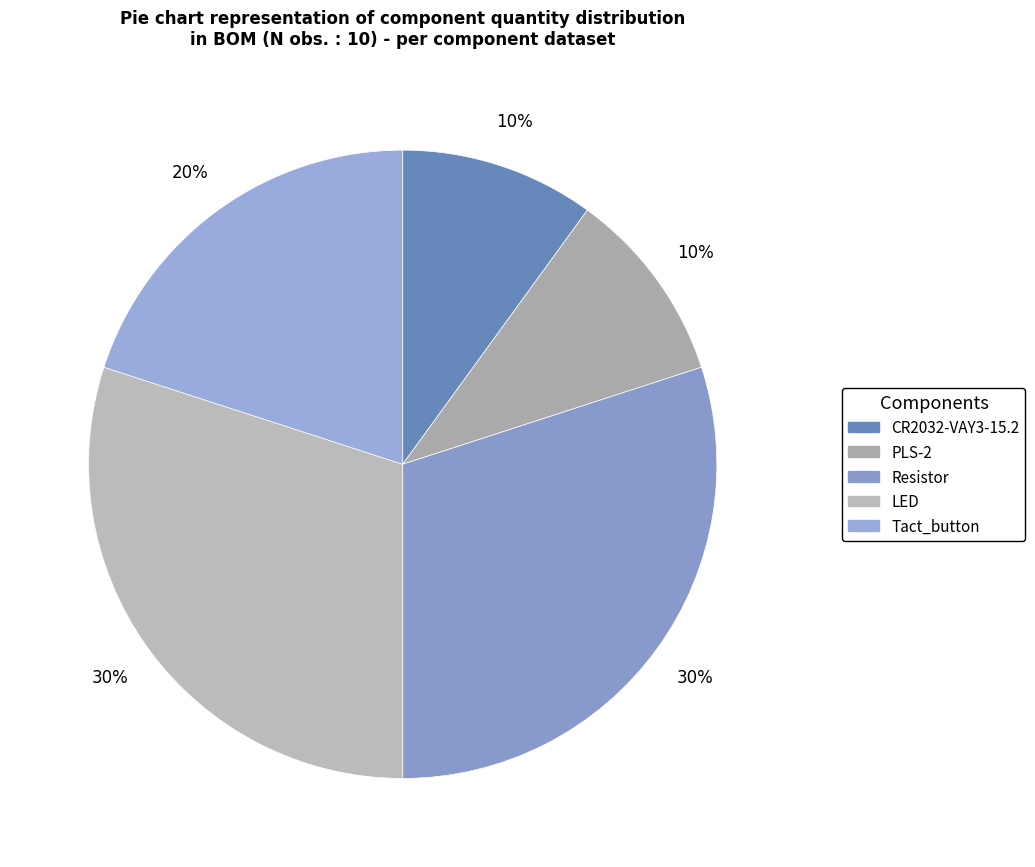

How many segments does this pie chart have?

5